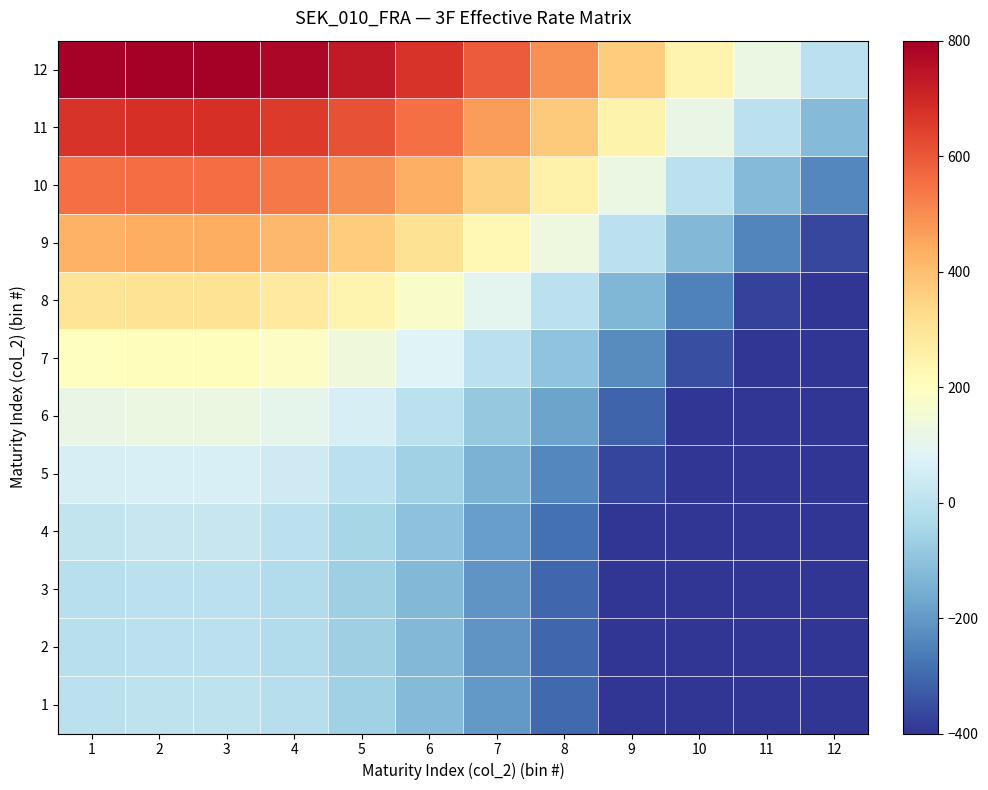

Which label corresponds to the smallest value in the chart?

12